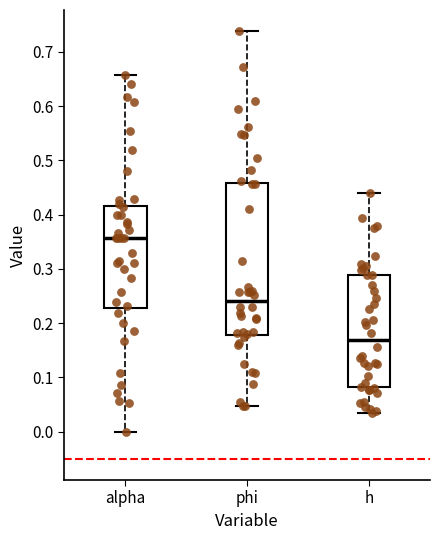

Which box's median line is the highest?

alpha